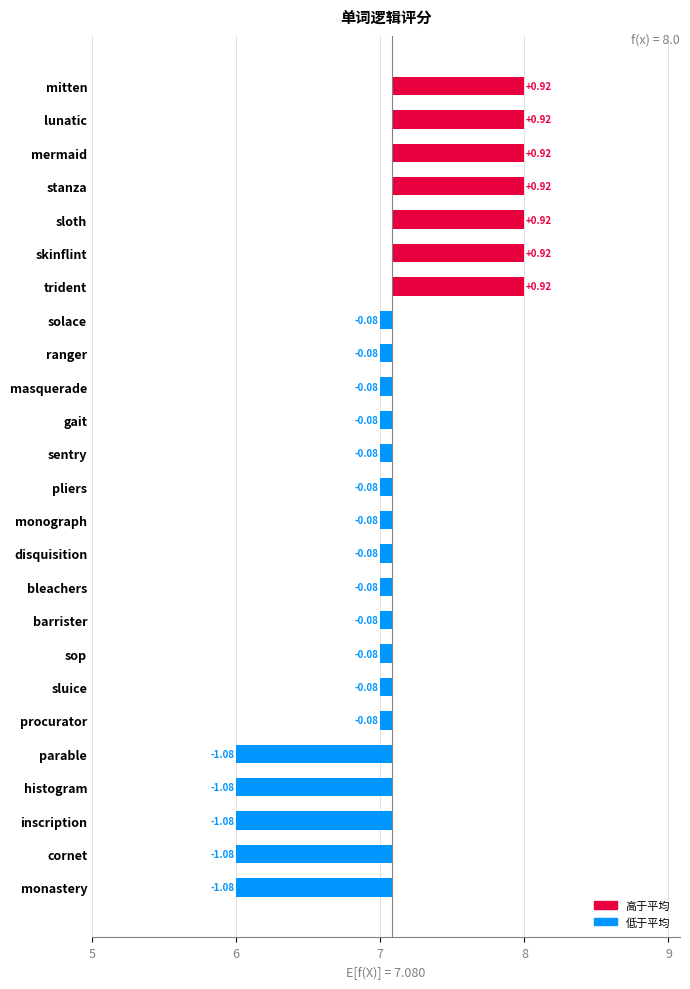

True or false: the data shows 8 at trident.

True